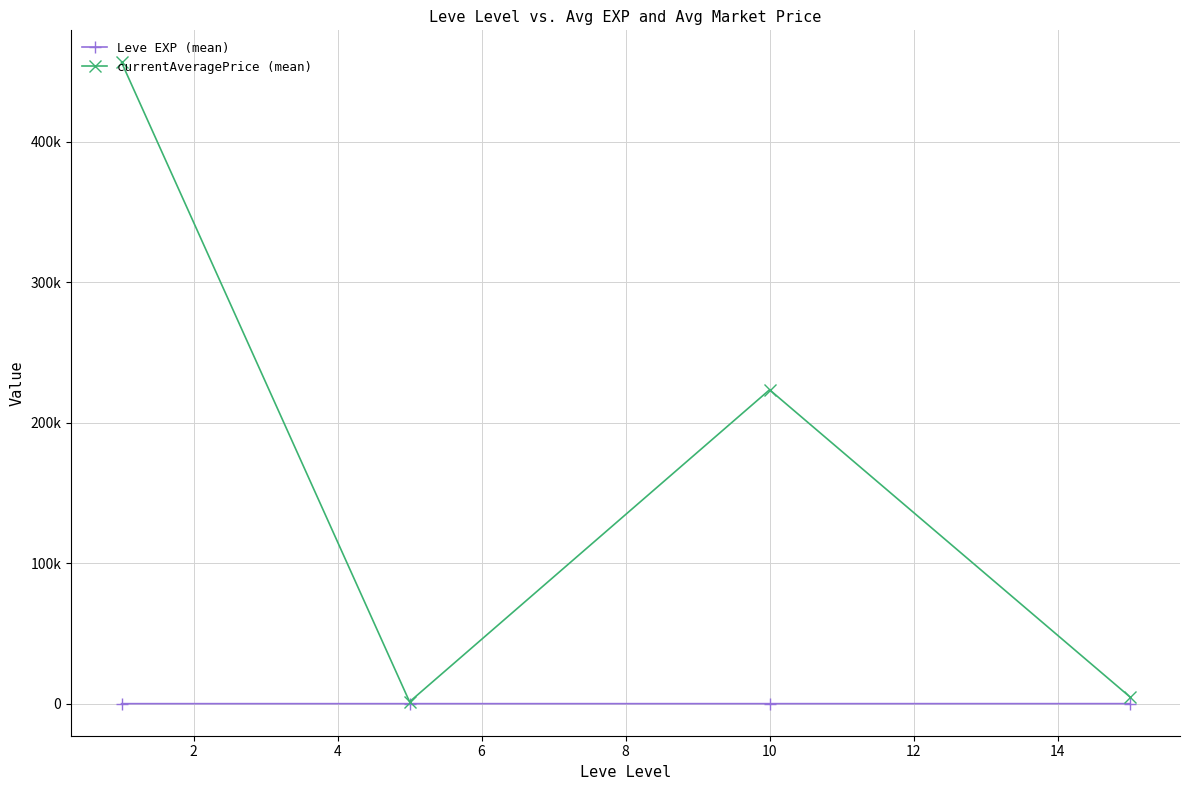

What are all the series names shown in the legend?

Leve EXP (mean), currentAveragePrice (mean)